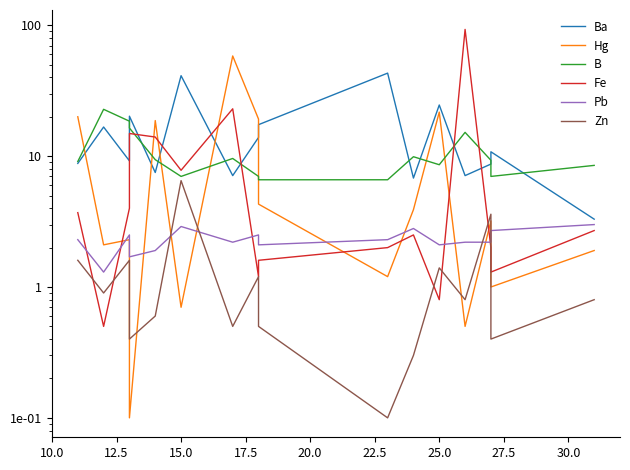

What is the value of the B point at the 2nd from the left?

22.8